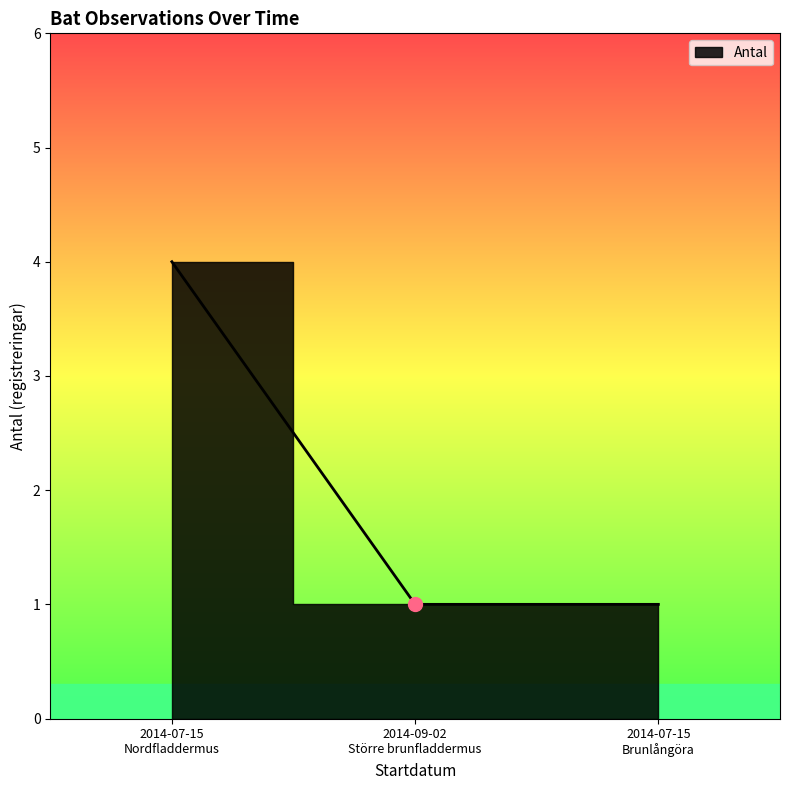

The value at 2014-09-02 Större brunfladdermus is 2. True or false?

False